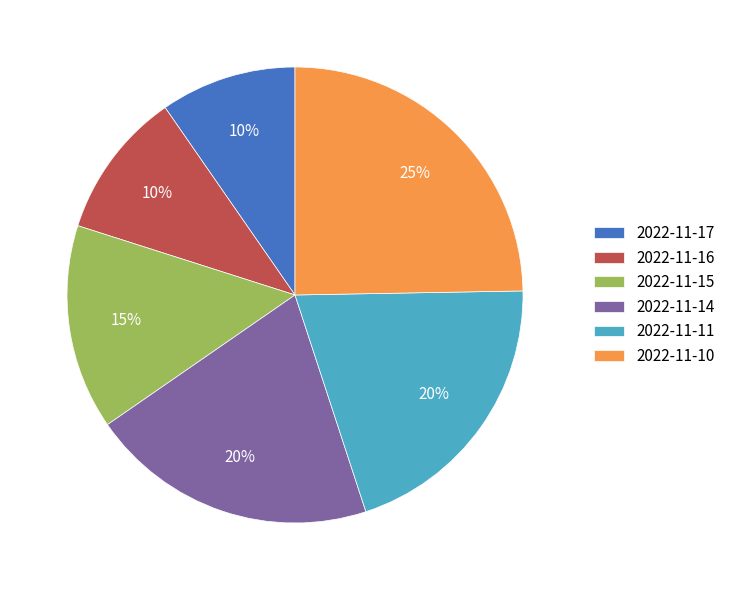

Count the number of slices in the pie.

6